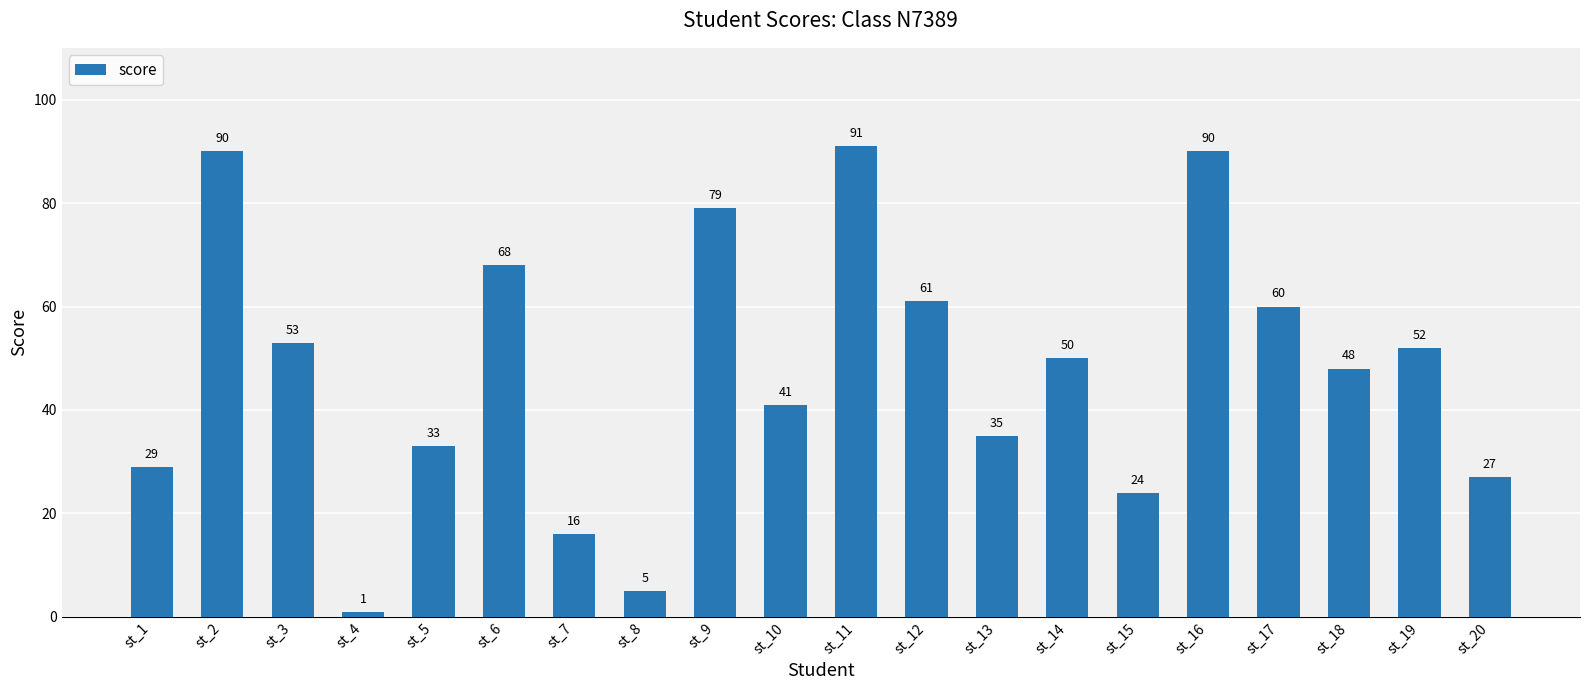

Are the bars grouped side by side (vs. stacked)?

No